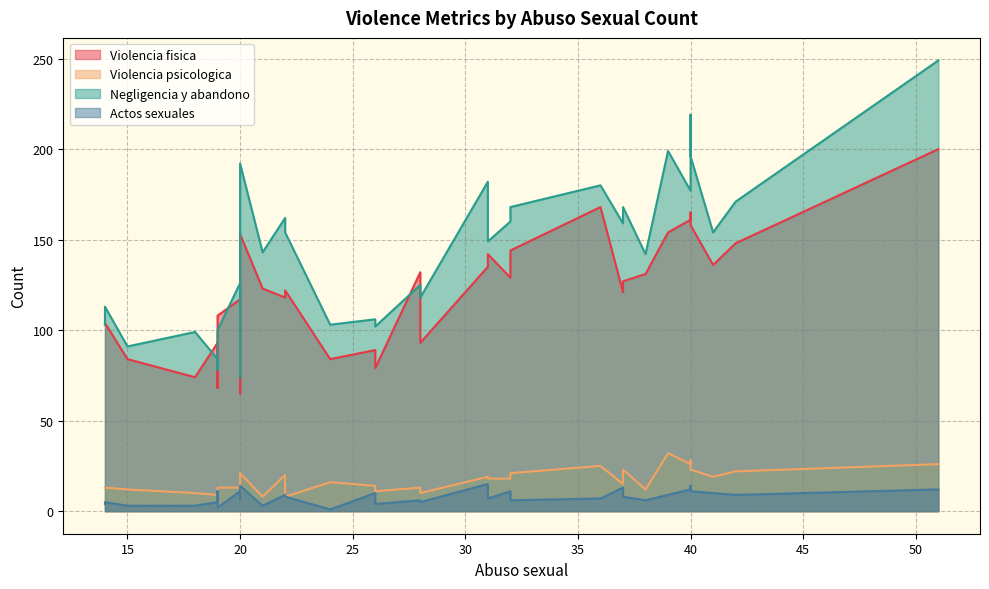

How many lines are shown in the chart?

4